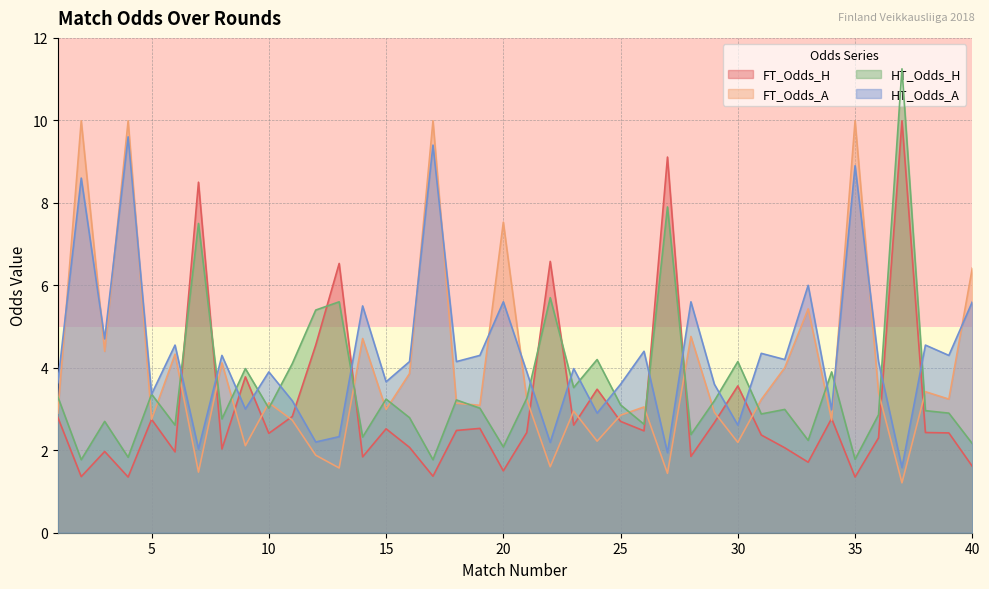

Which series changed the most between 2 and 33?

FT_Odds_A